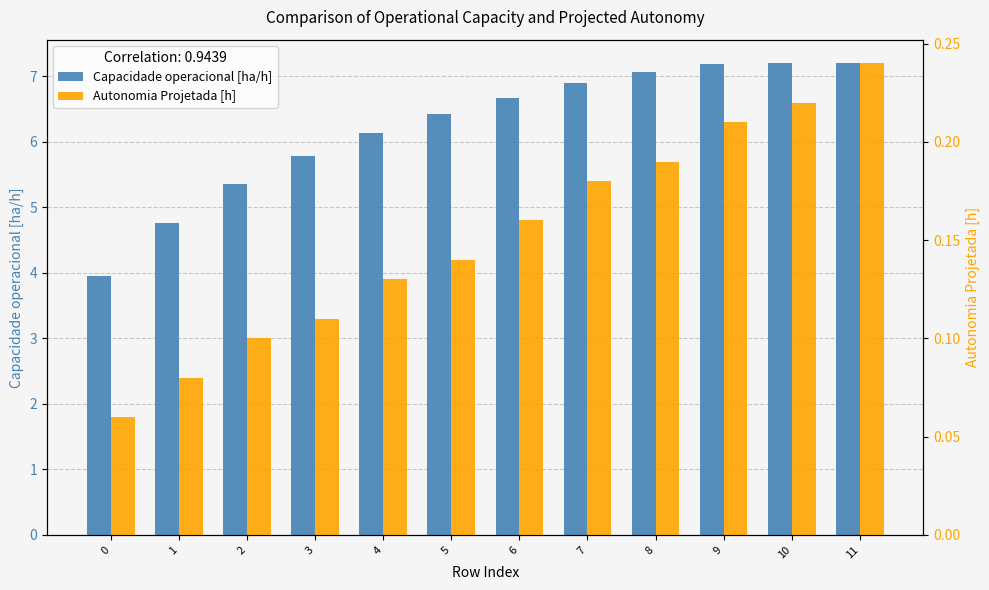

What is the value of the Capacidade operacional [ha/h] bar at the 1st from the left?

4.0